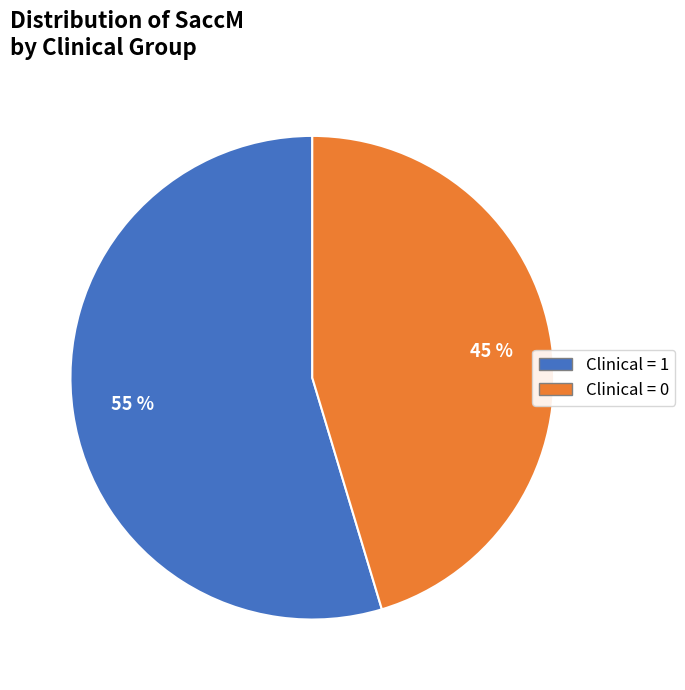

To the nearest percent, what is the average slice percentage?

50%